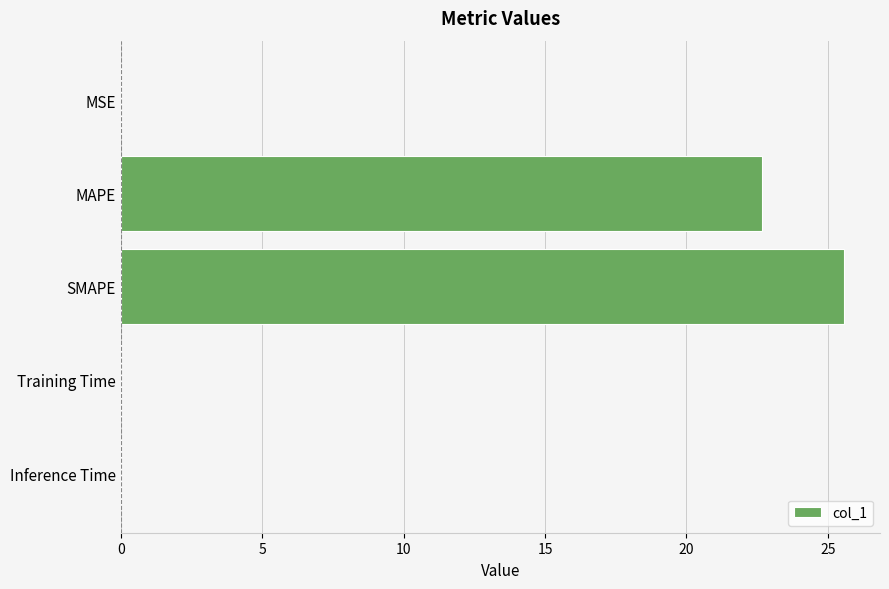

Which category has the highest value across all series?

SMAPE